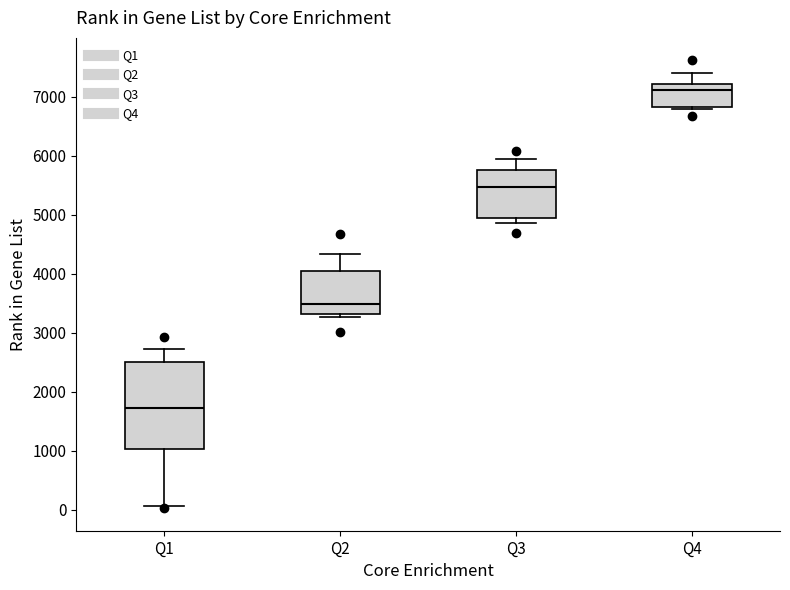

Reading left to right, read every box against the y-axis: the position of its median line, the range the box covers, and the ends of its whiskers. The values are not printed on the chart, so give them approximately, as read against the axis.

Q1: median 1700, box 1000 to 2500, whiskers 100 to 2700
Q2: median 3500, box 3300 to 4000, whiskers 3300 (just below the box's lower edge) to 4300
Q3: median 5500, box 4900 to 5800, whiskers 4900 (just below the box's lower edge) to 6000
Q4: median 7100, box 6800 to 7200, whiskers 6800 (just below the box's lower edge) to 7400